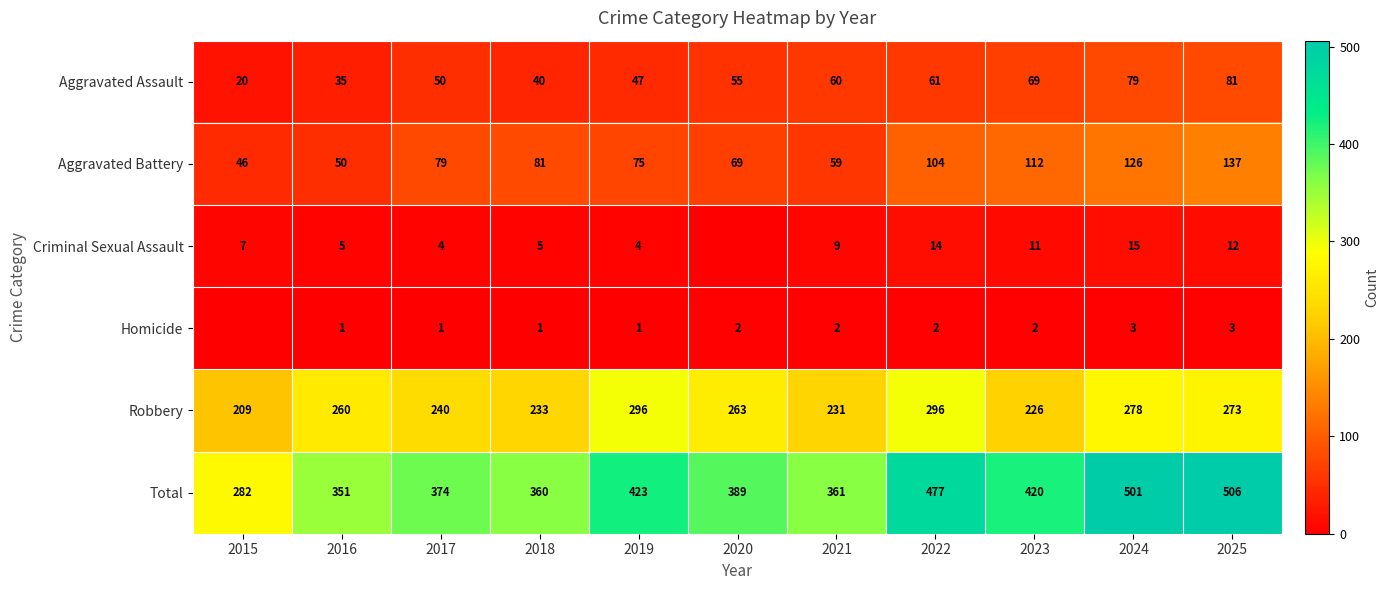

The value of Robbery at 2017 is 240. True or false?

True